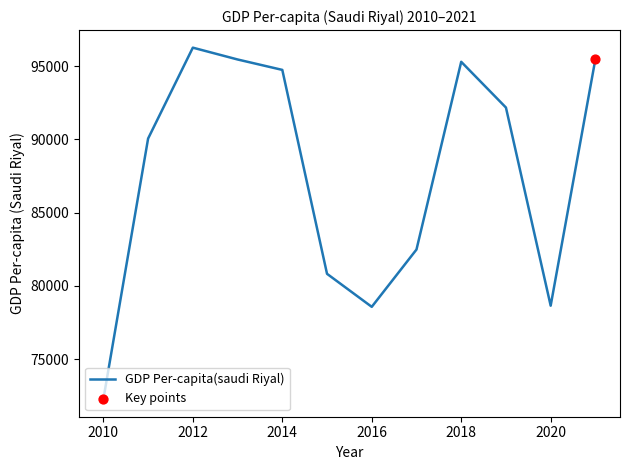

What is the maximum value shown in the chart?

96271.3